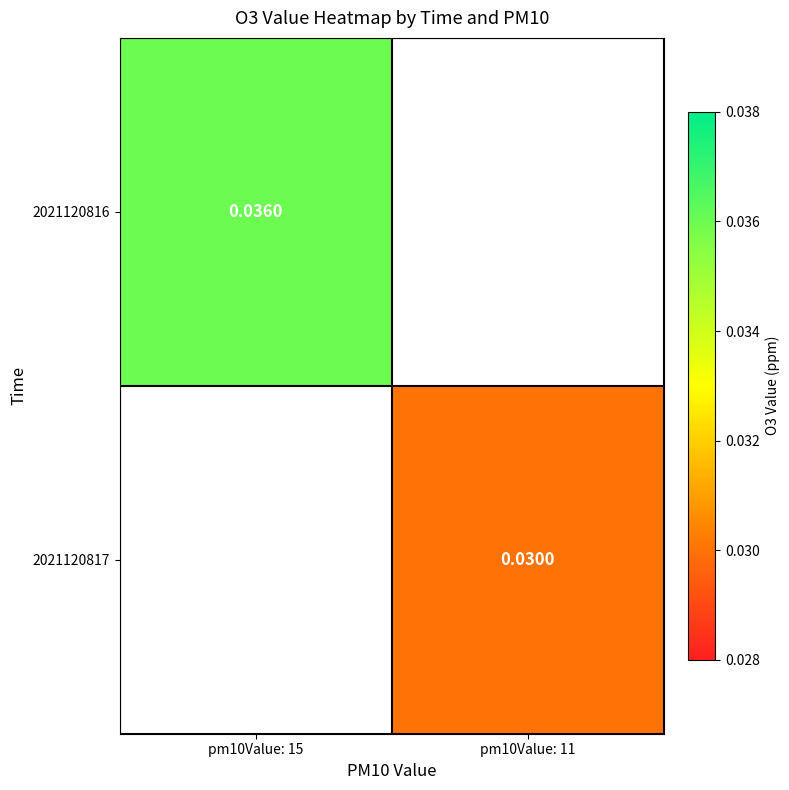

Rank the categories by 2021120817 value from lowest to highest.

pm10Value: 15, pm10Value: 11